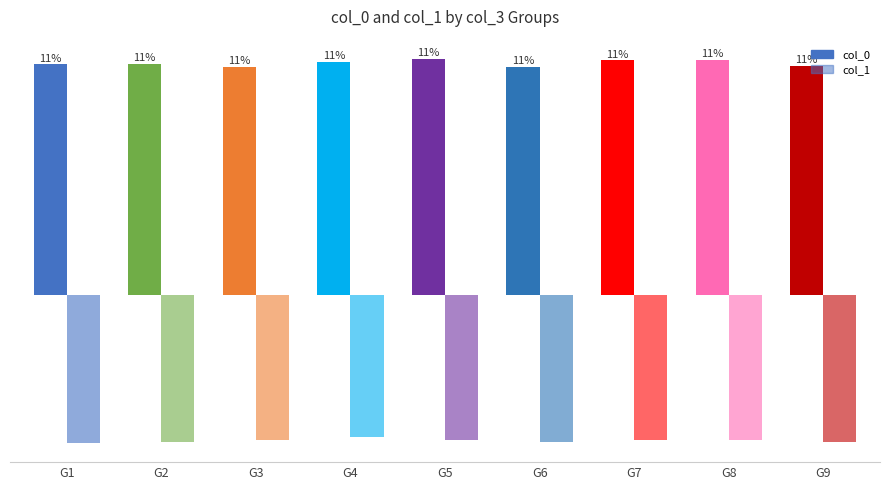

How many distinct data groups are displayed?

2